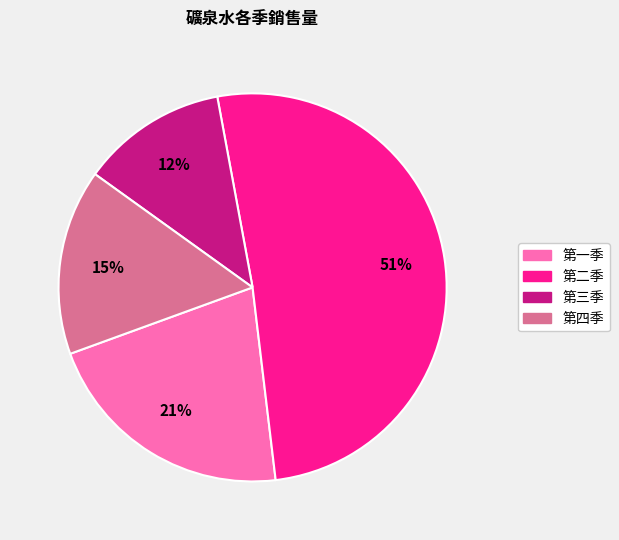

Do 第四季 and 第二季 together represent more than half of the pie?

Yes